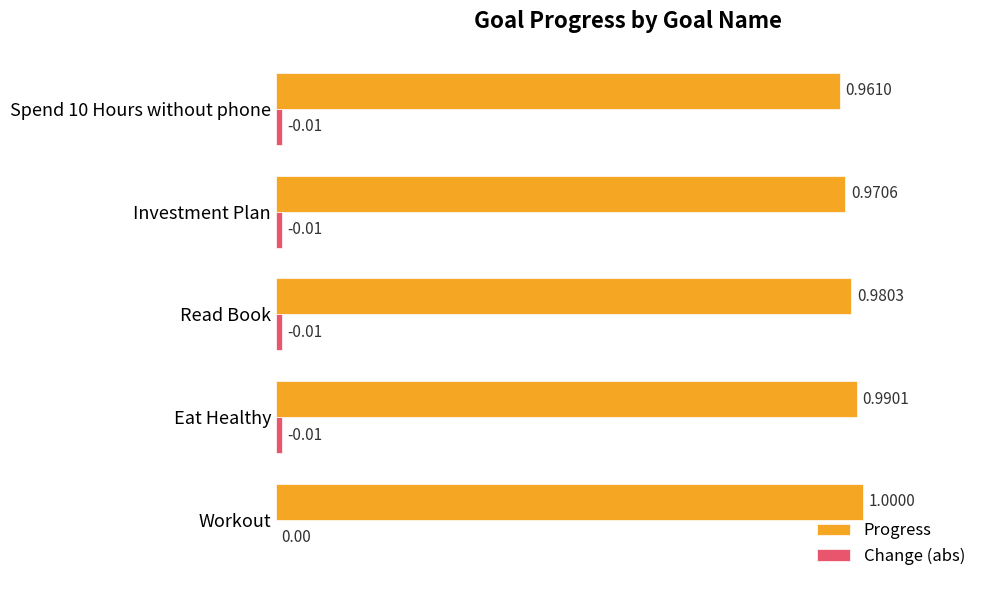

At which category is the sum across all series the highest?

Eat Healthy